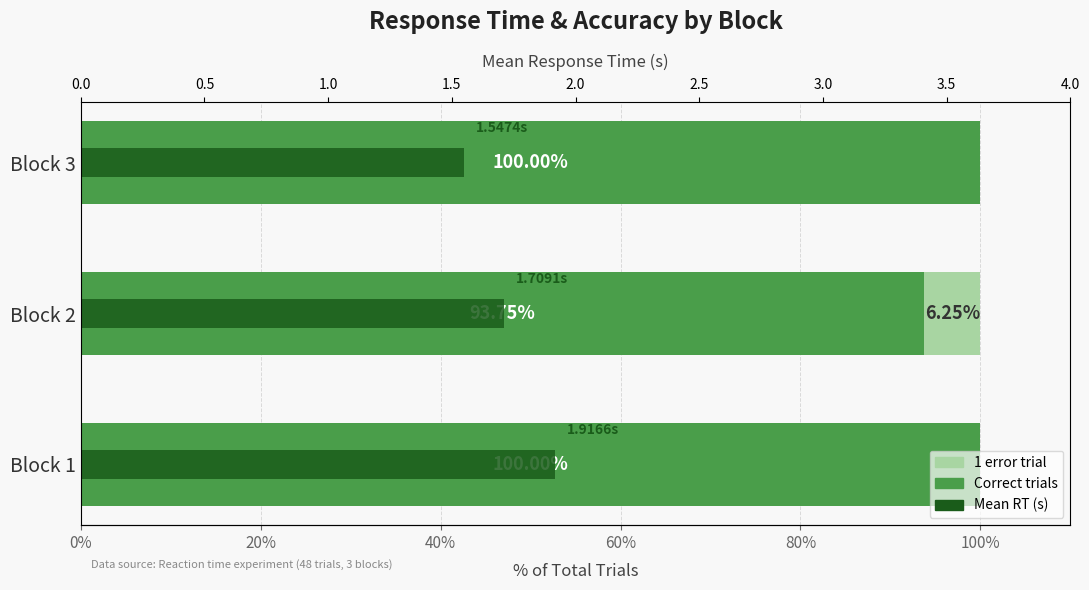

Rank the series by their maximum value, from lowest to highest.

Mean RT (s), Incorrect Trials, Correct Trials